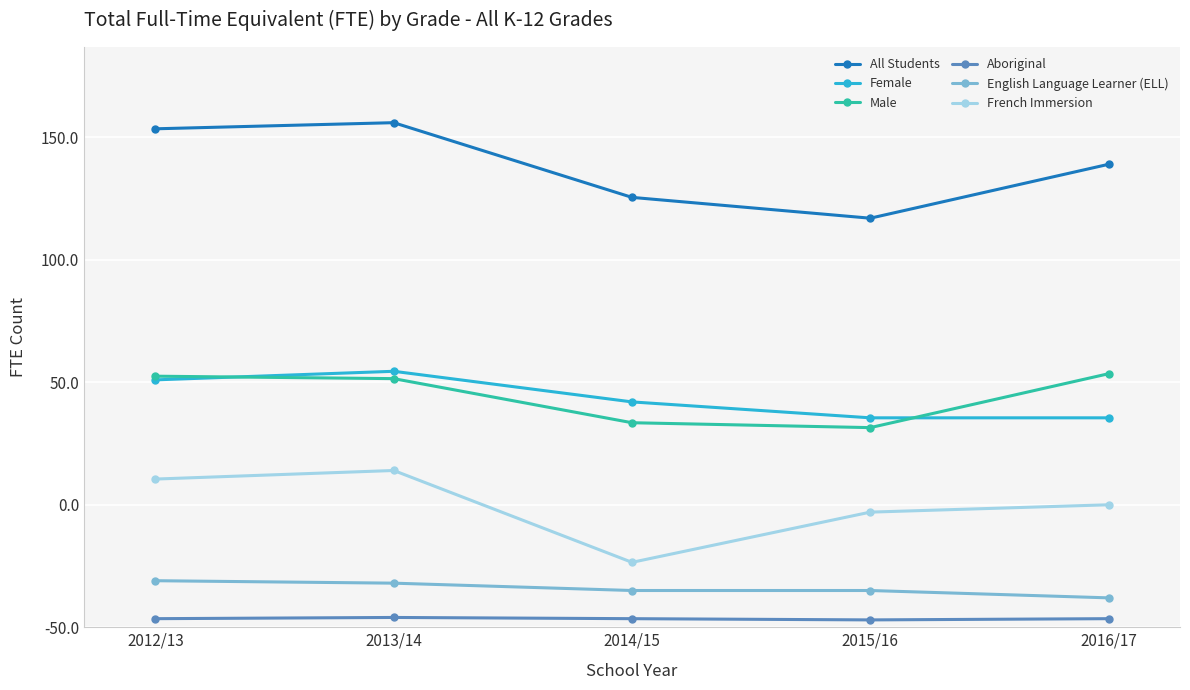

Where is the first local maximum for Female?

2013/14